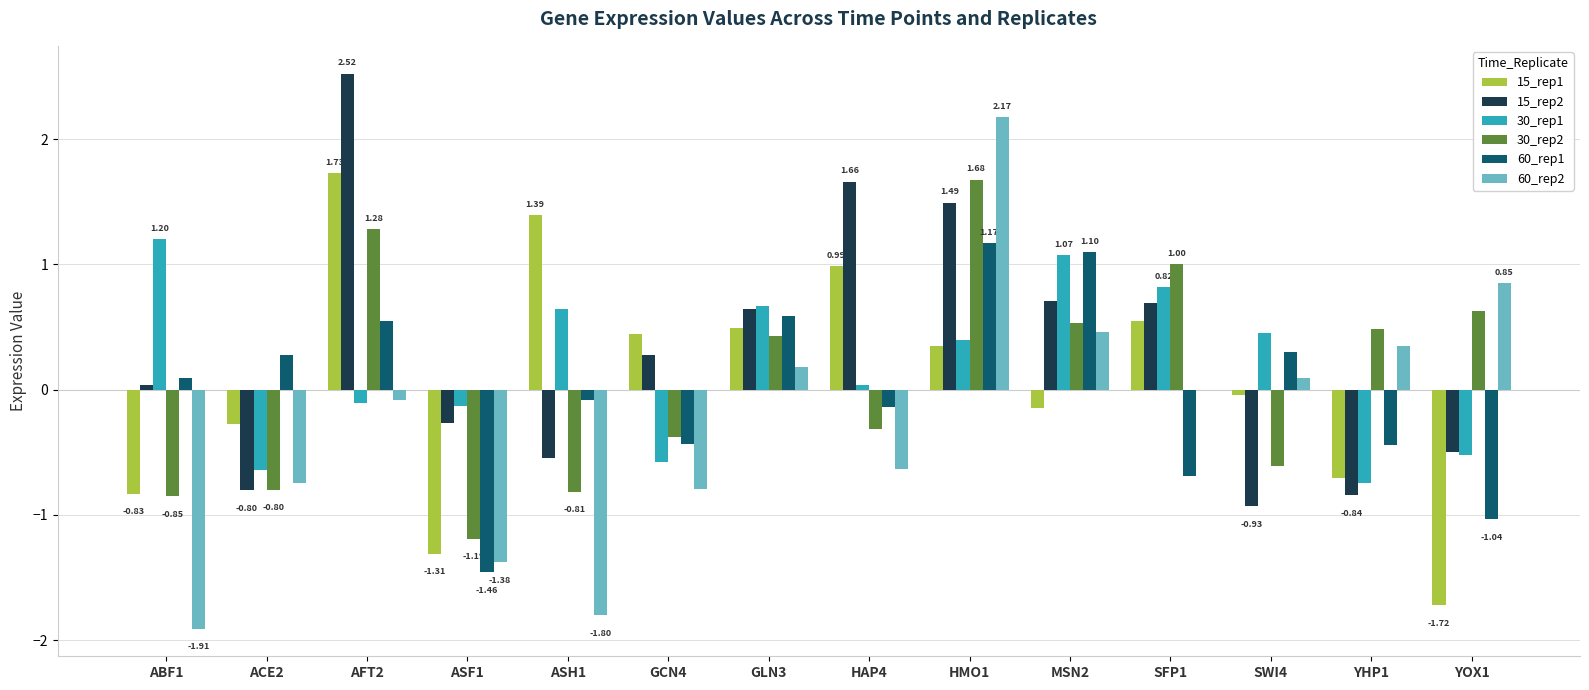

The 15_rep2 series shows -0.7 at YOX1. True or false?

False